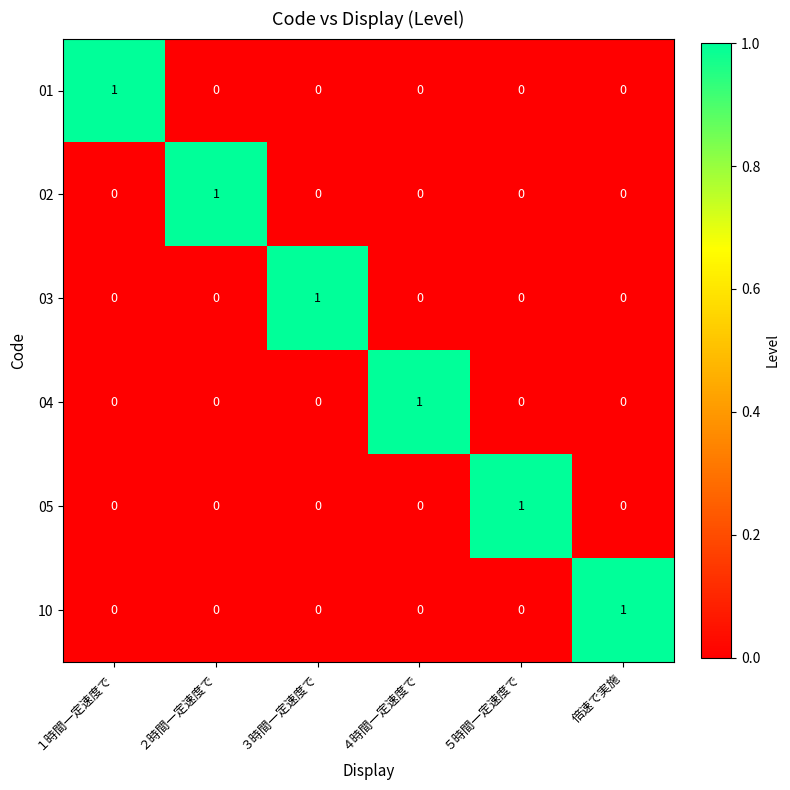

Is it true that 02 equals 0 at １時間一定速度で?

True